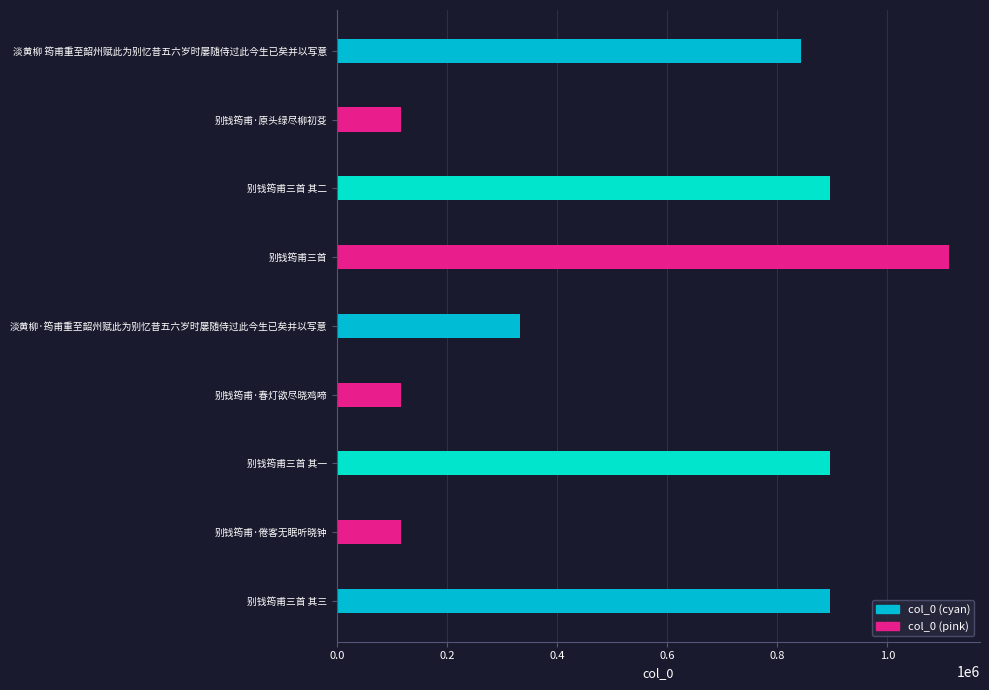

What is the change in value from 淡黄柳·筠甫重至韶州赋此为别忆昔五六岁时屡随侍过此今生已矣并以写意 to 别钱筠甫三首 其一?

+563336